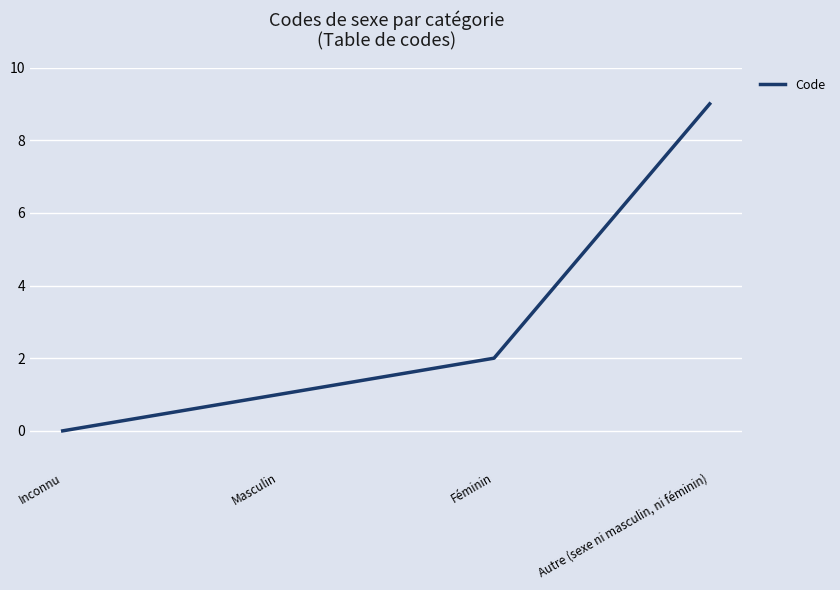

What position from the right is Masculin?

3